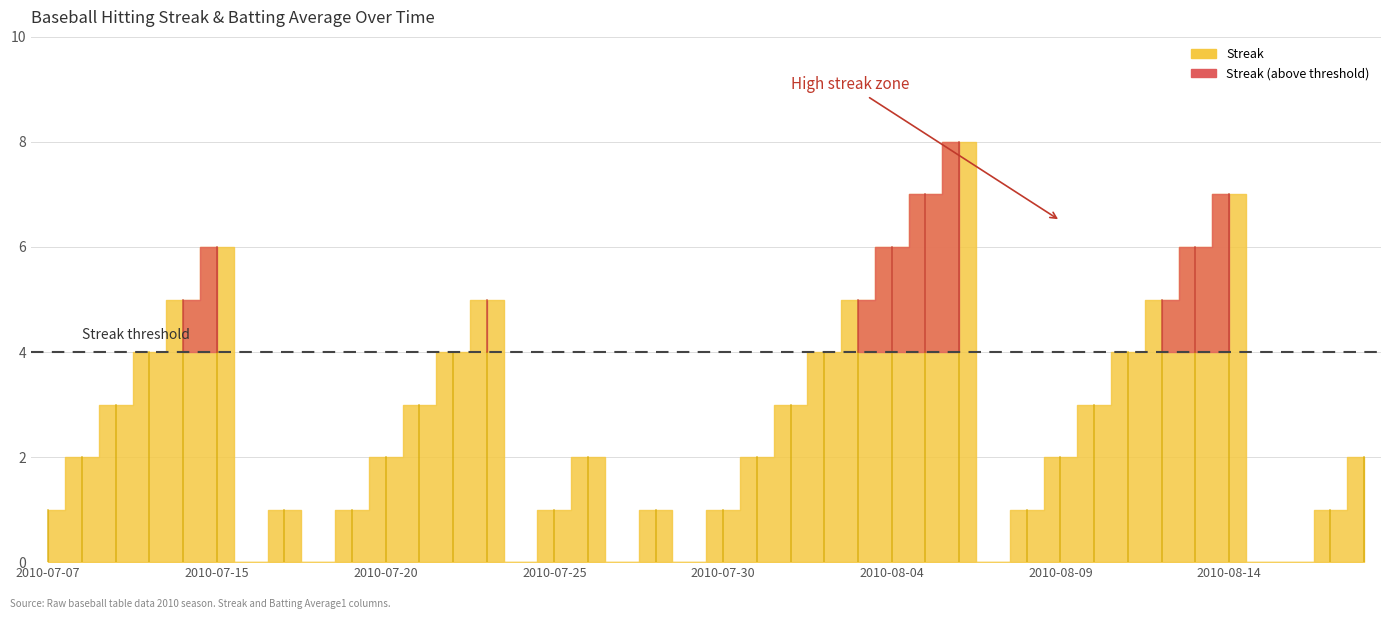

Where does the Streak series first go above 2?

2010-07-09